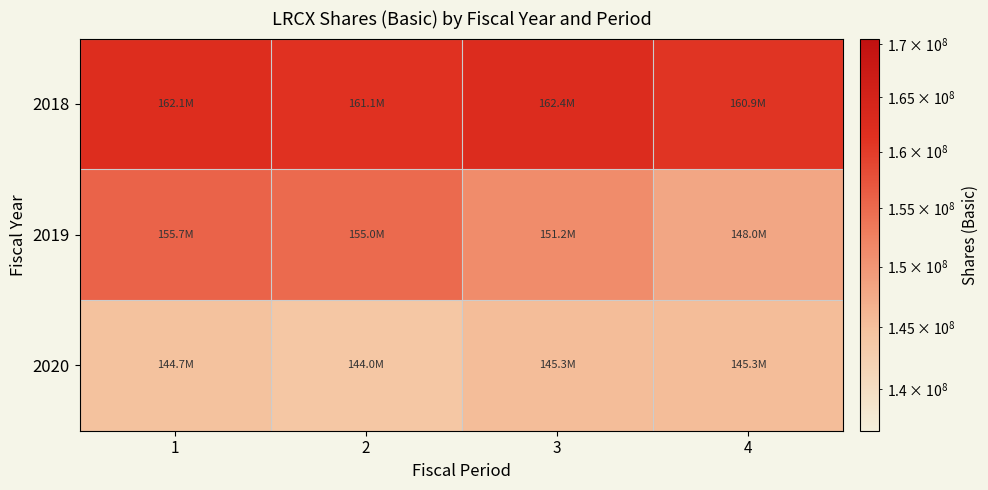

List the series in order of their overall mean, lowest first.

2020, 2019, 2018